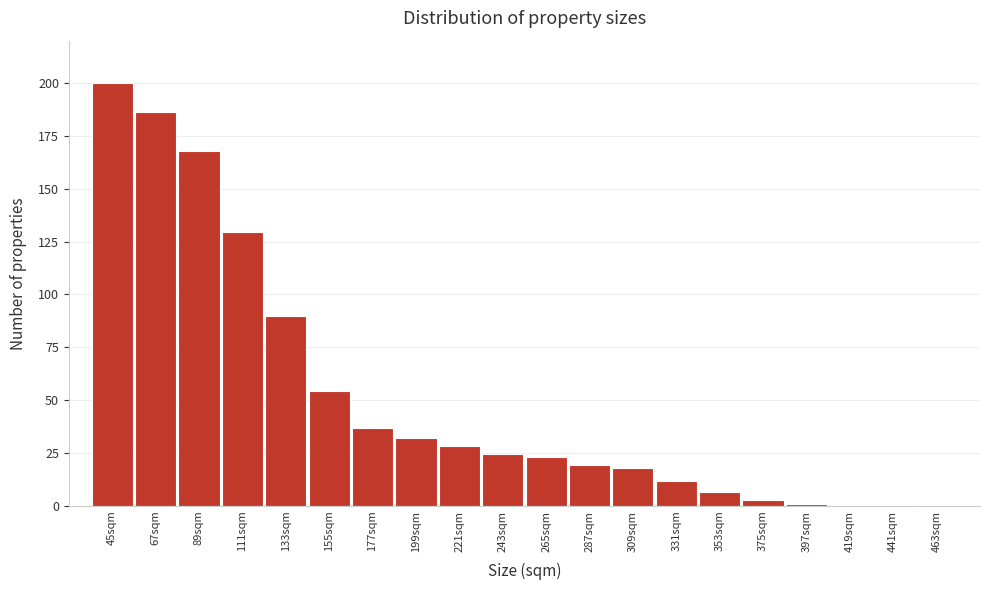

Between 353sqm and 45sqm, which is larger?

45sqm